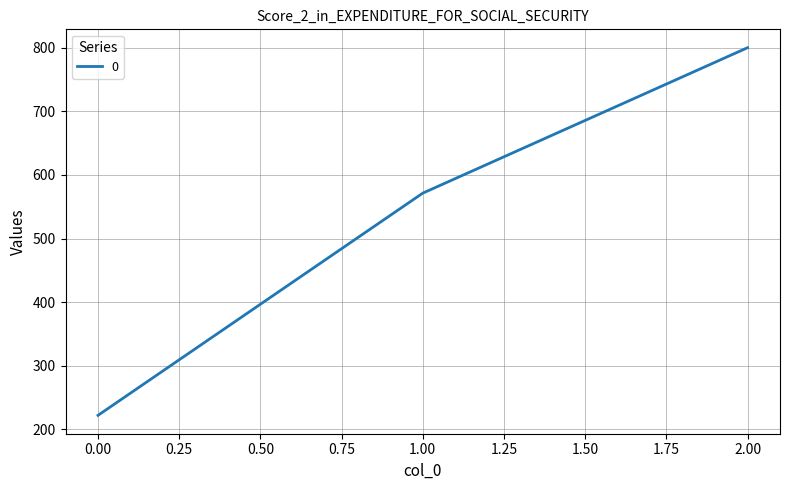

What is the difference between the second highest and minimum values?

349.2